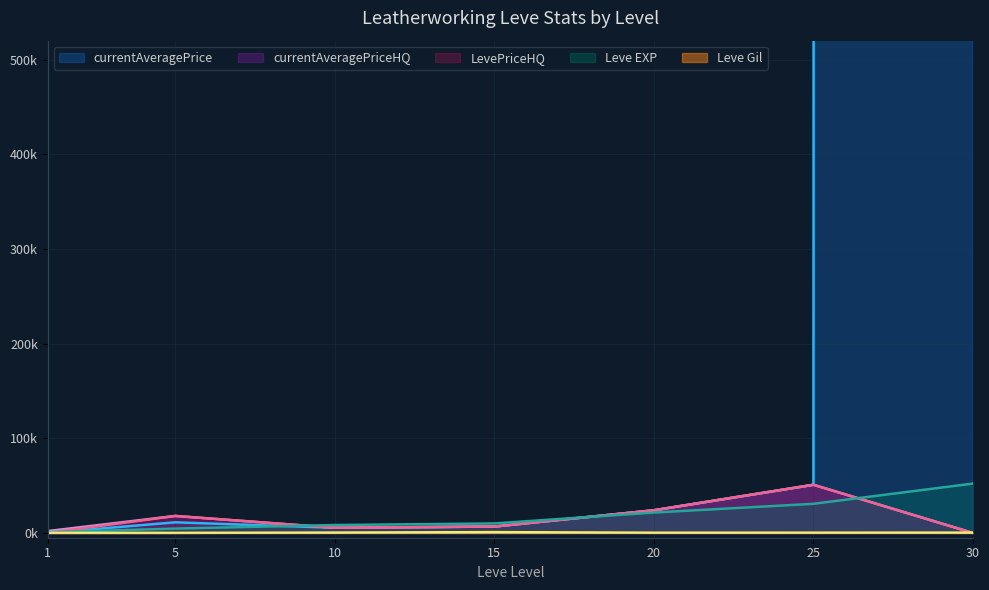

What is the greatest value displayed?

500014.9